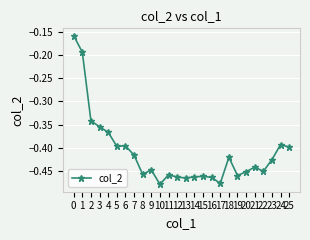

Between 12 and 17, which is larger?

12